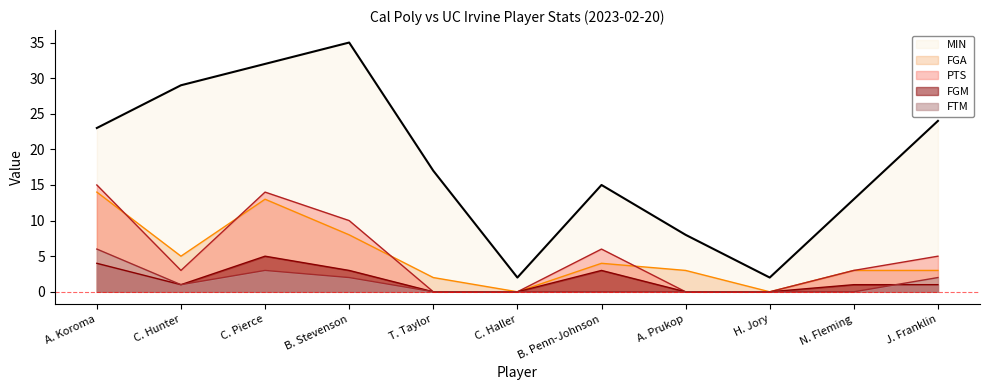

Is it true that FGM equals 0 at A. Prukop?

True